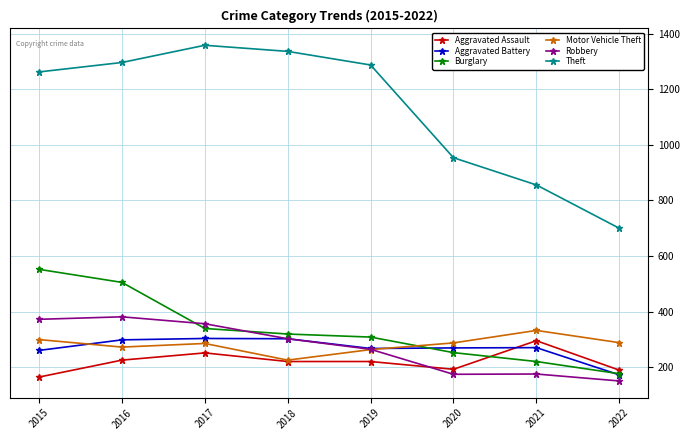

Is it true that Theft equals 1288 at 2019?

True